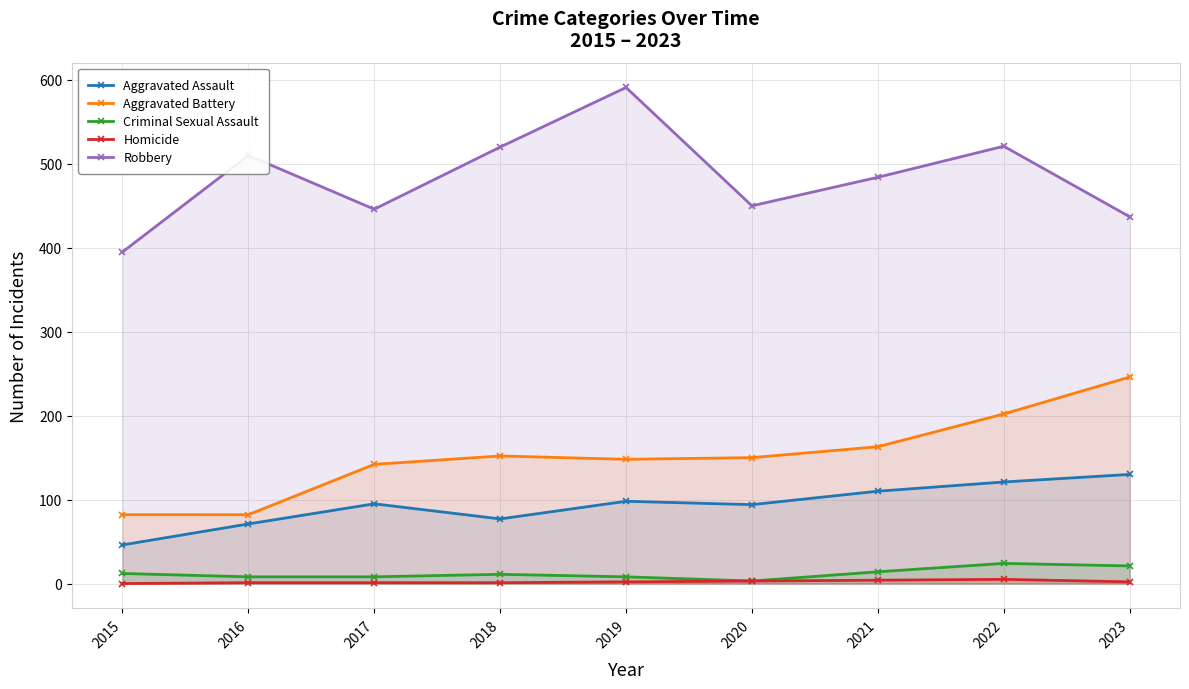

What is the average value of the Aggravated Battery series?

152